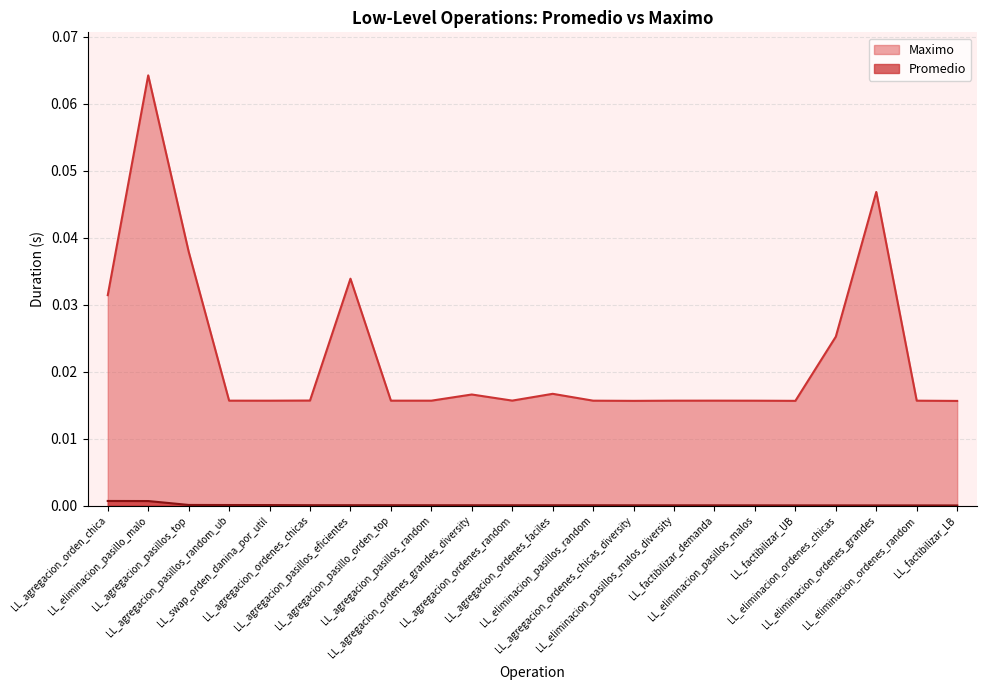

Reading left to right, transcribe all the data shown in this chart.

Promedio: LL_agregacion_orden_chica=0.0	LL_eliminacion_pasillo_malo=0.0	LL_agregacion_pasillos_top=0.0	LL_agregacion_pasillos_random_ub=0.0	LL_swap_orden_danina_por_util=0.0	LL_agregacion_ordenes_chicas=0.0	LL_agregacion_pasillos_eficientes=0.0	LL_agregacion_pasillo_orden_top=0.0	LL_agregacion_pasillos_random=0.0	LL_agregacion_ordenes_grandes_diversity=0.0	LL_agregacion_ordenes_random=0.0	LL_agregacion_ordenes_faciles=0.0	LL_eliminacion_pasillos_random=0.0	LL_agregacion_ordenes_chicas_diversity=0.0	LL_eliminacion_pasillos_malos_diversity=0.0	LL_factibilizar_demanda=0.0	LL_eliminacion_pasillos_malos=0.0	LL_factibilizar_UB=0.0	LL_eliminacion_ordenes_chicas=0.0	LL_eliminacion_ordenes_grandes=0.0	LL_eliminacion_ordenes_random=0.0	LL_factibilizar_LB=0.0
Maximo: LL_agregacion_orden_chica=0.0	LL_eliminacion_pasillo_malo=0.1	LL_agregacion_pasillos_top=0.0	LL_agregacion_pasillos_random_ub=0.0	LL_swap_orden_danina_por_util=0.0	LL_agregacion_ordenes_chicas=0.0	LL_agregacion_pasillos_eficientes=0.0	LL_agregacion_pasillo_orden_top=0.0	LL_agregacion_pasillos_random=0.0	LL_agregacion_ordenes_grandes_diversity=0.0	LL_agregacion_ordenes_random=0.0	LL_agregacion_ordenes_faciles=0.0	LL_eliminacion_pasillos_random=0.0	LL_agregacion_ordenes_chicas_diversity=0.0	LL_eliminacion_pasillos_malos_diversity=0.0	LL_factibilizar_demanda=0.0	LL_eliminacion_pasillos_malos=0.0	LL_factibilizar_UB=0.0	LL_eliminacion_ordenes_chicas=0.0	LL_eliminacion_ordenes_grandes=0.0	LL_eliminacion_ordenes_random=0.0	LL_factibilizar_LB=0.0